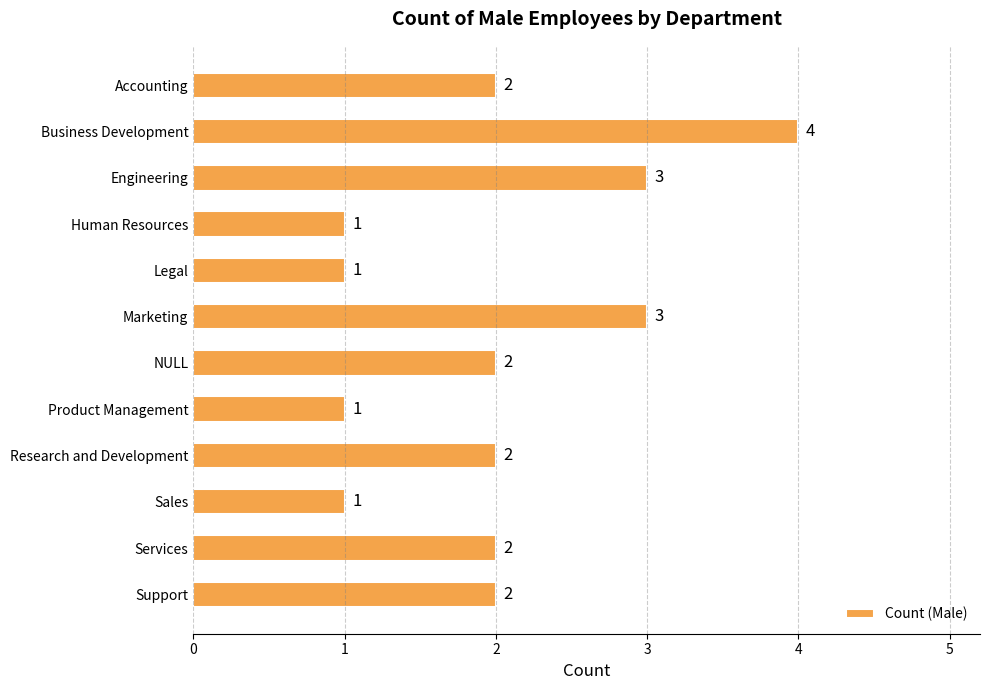

What is the difference between the maximum and minimum values?

3